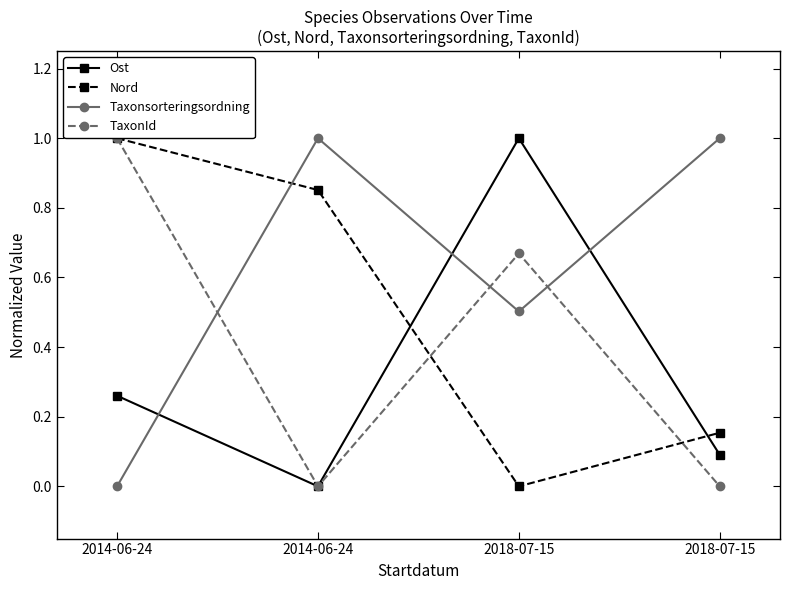

What is the sum of the Nord values at 2014-06-24 and 2018-07-15?

1.0